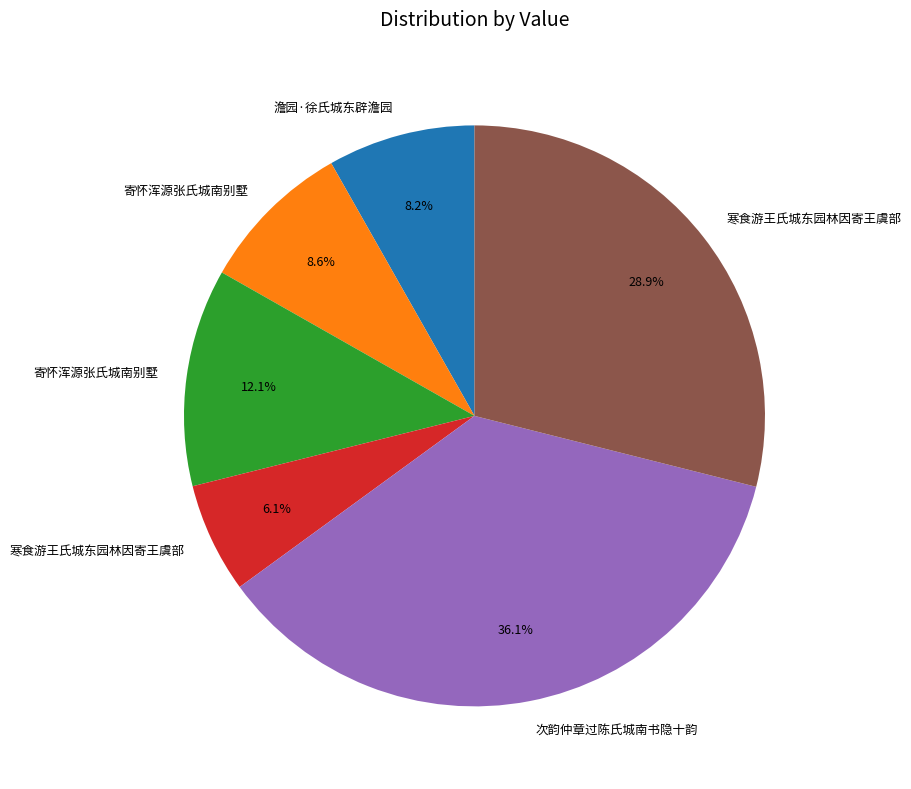

Count the number of slices in the pie.

6